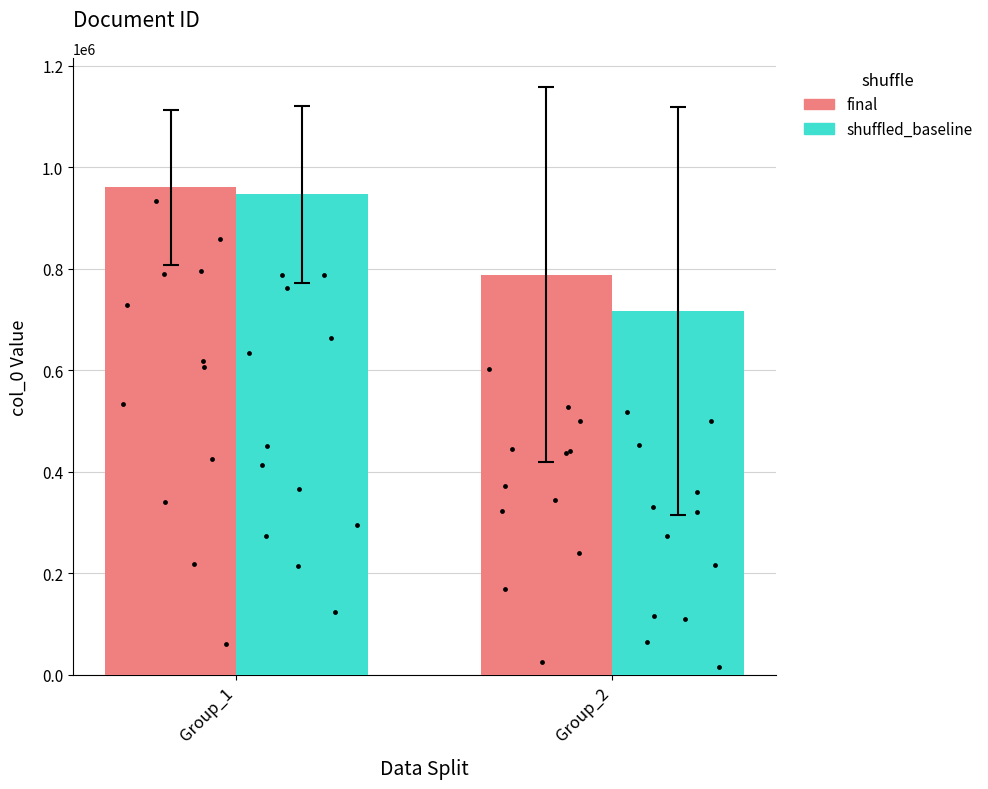

What is the total value across all series at Group_1?

1907423.2